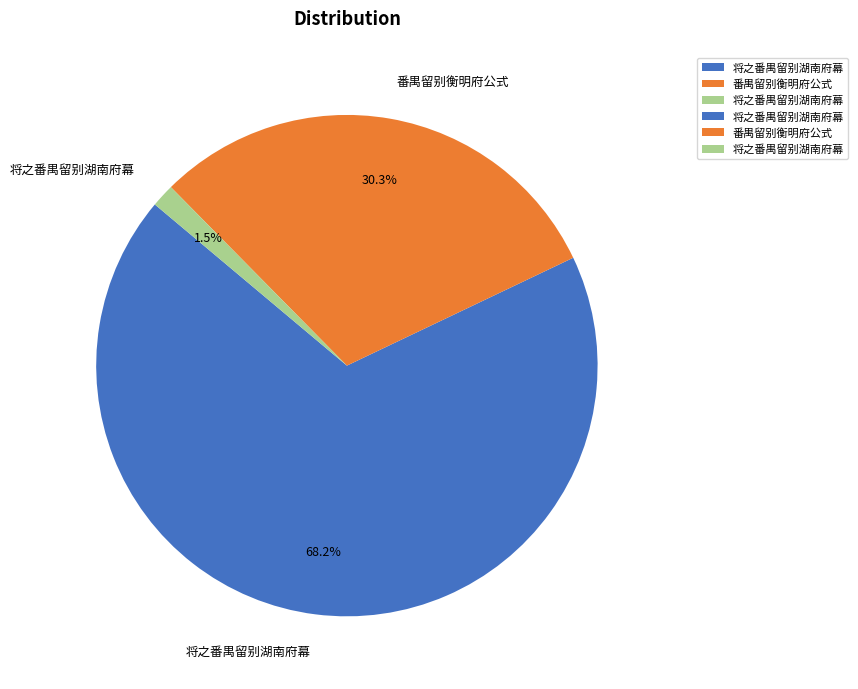

Rank the categories by value from lowest to highest.

将之番禺留别湖南府幕, 番禺留别衡明府公式, 将之番禺留别湖南府幕